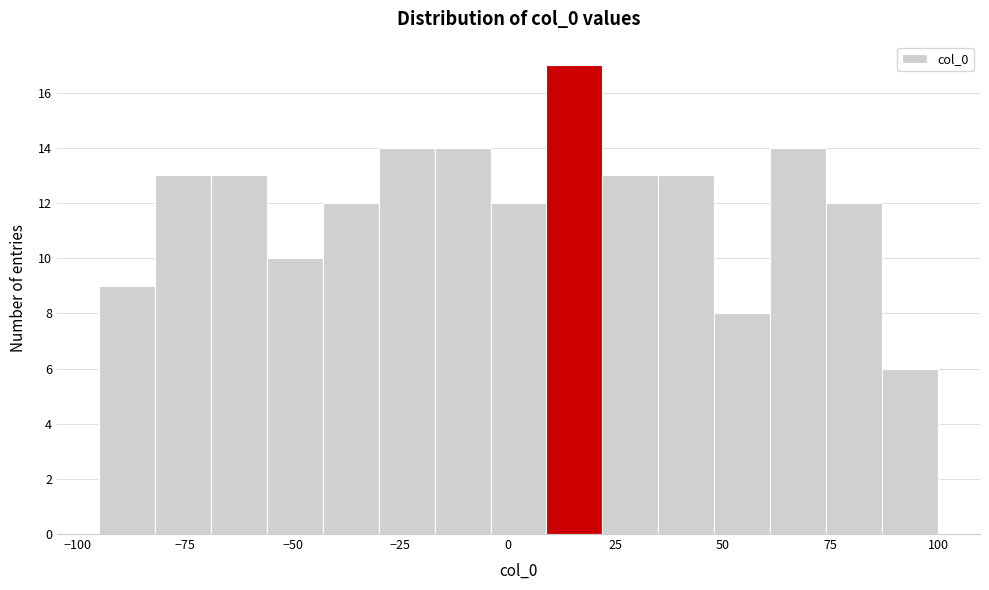

Read against the x-axis, roughly where is the centre of the tallest bar?

15